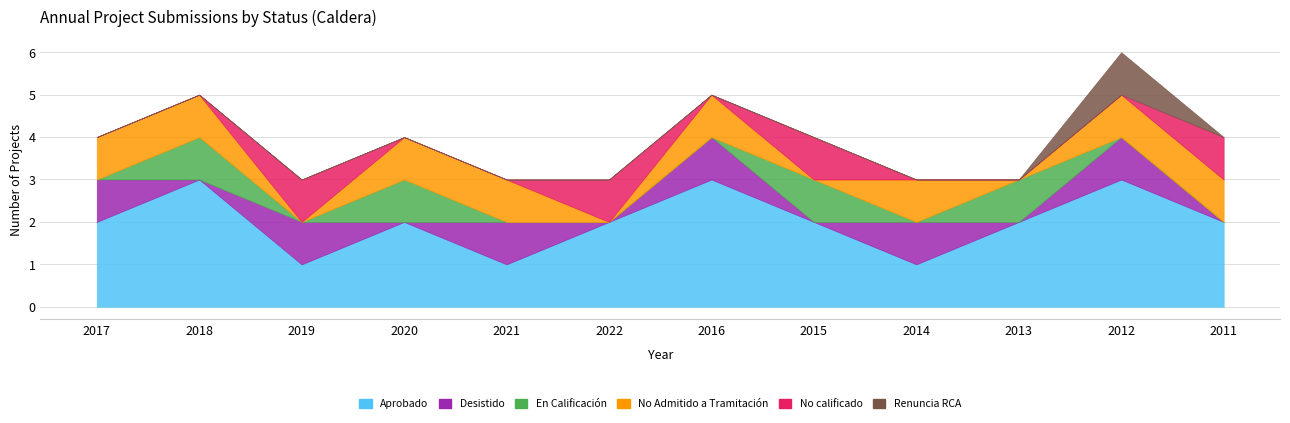

Which category has the lowest value across all series?

2018